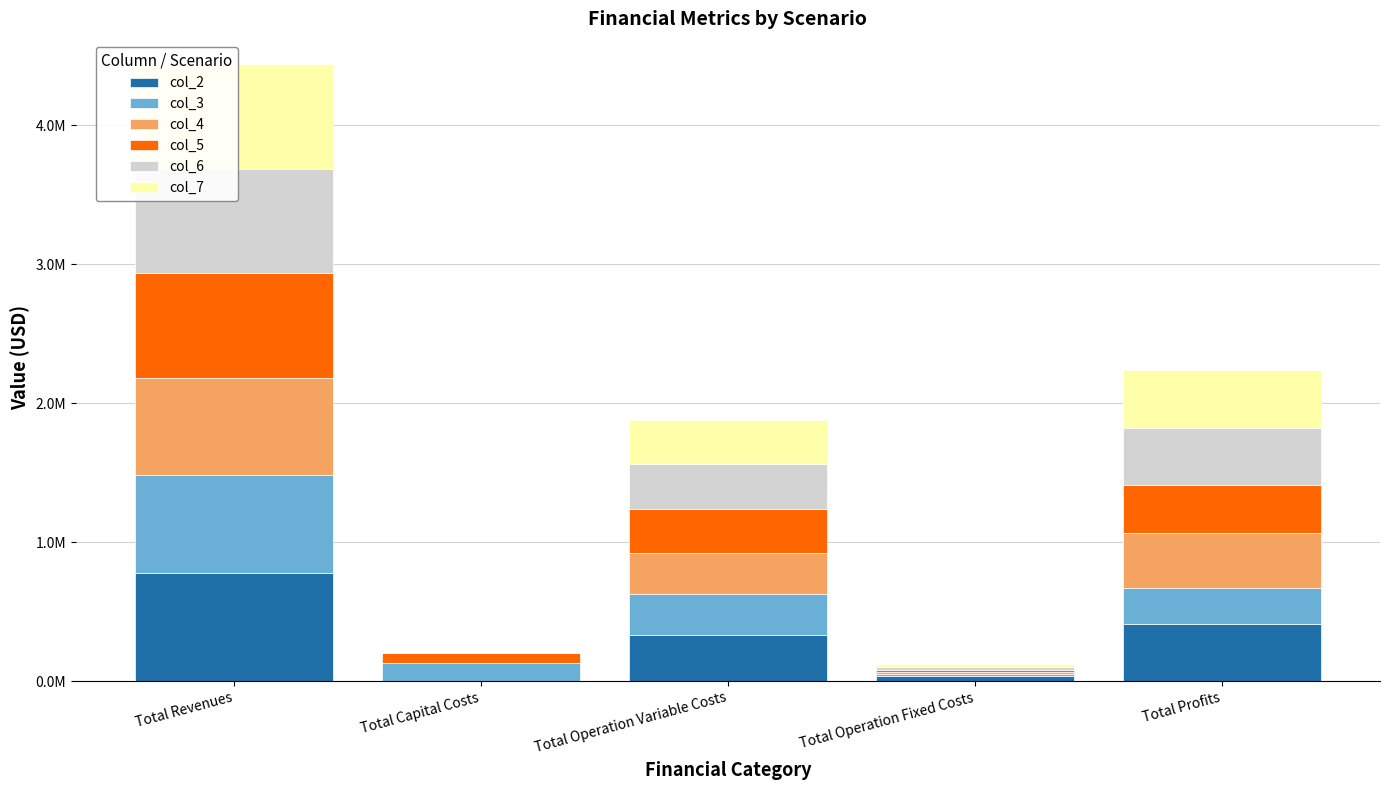

Reading right to left, extract all data points from this chart.

col_2: 409350.5	33627.6	334314.9	0.0	777293.0
col_3: 260775.1	13955.5	294575.4	132800.0	702106.0
col_4: 394469.2	13955.5	293681.3	0.0	702106.0
col_5: 344850.1	21101.3	318461.1	68000.0	752412.4
col_6: 413852.5	21101.3	317458.7	0.0	752412.4
col_7: 414856.3	21101.3	316454.9	0.0	752412.4